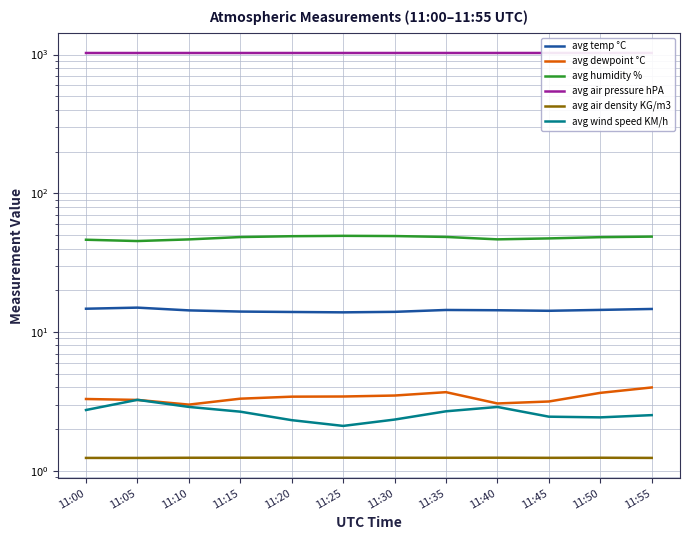

At which category is the sum across all series the highest?

11:55